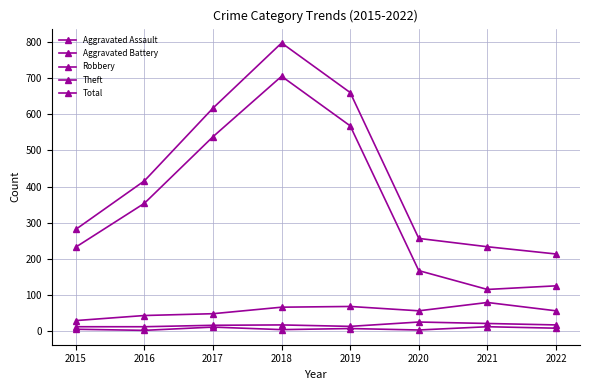

Which category has the lowest value across all series?

2016